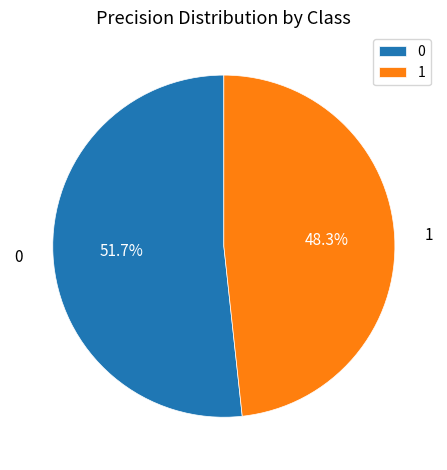

What portion of the pie excludes 1?

51.7%